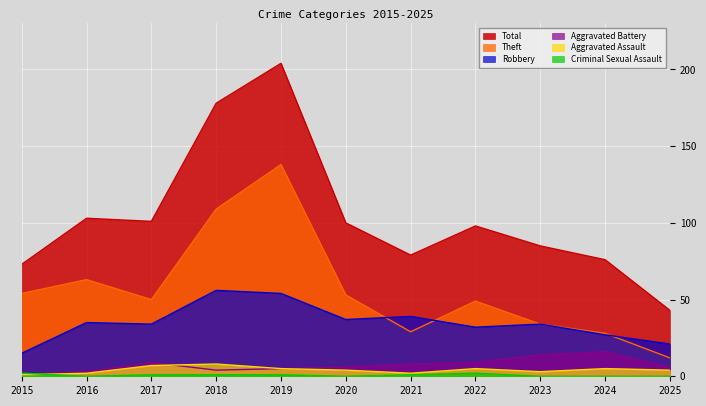

True or false: Total and Robbery cross at least once.

False